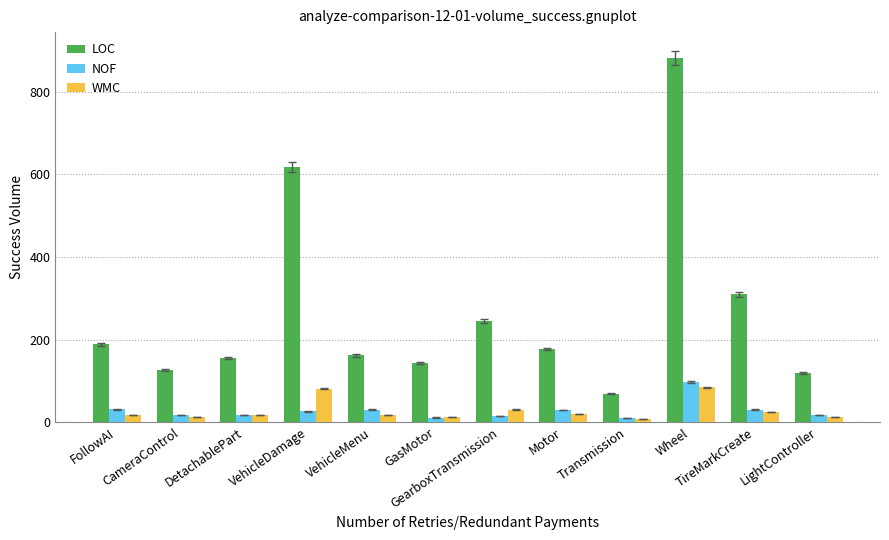

Rank the series by their maximum value, from highest to lowest.

LOC, NOF, WMC